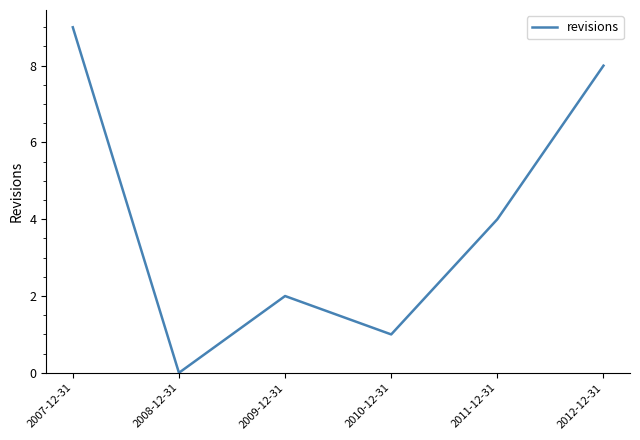

Which category has the highest value across all series?

2007-12-31